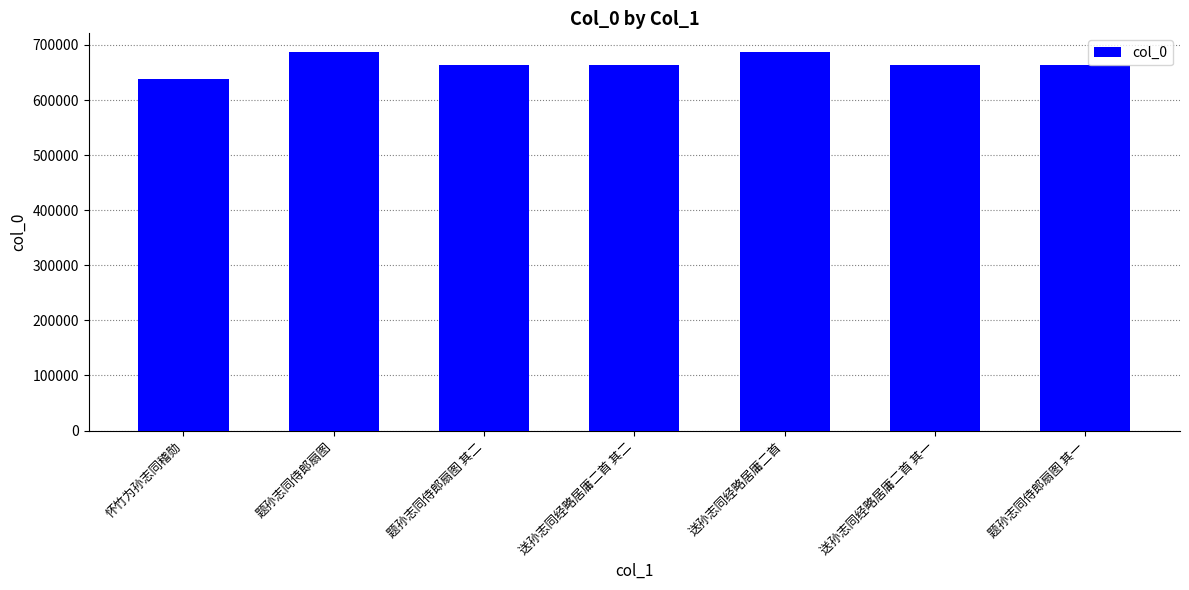

What is the change in value from 题孙志同侍郎扇图 to 送孙志同经略居庸二首 其一?

-23034